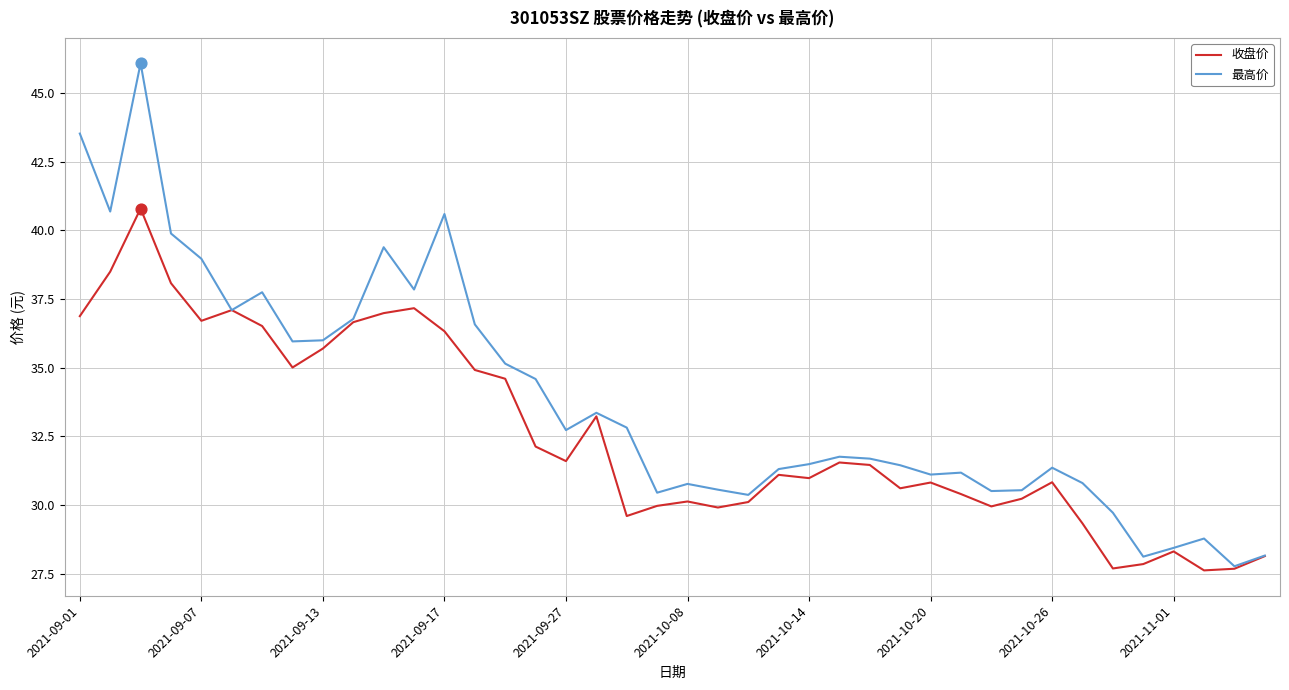

Which series has the largest total across all categories?

最高价